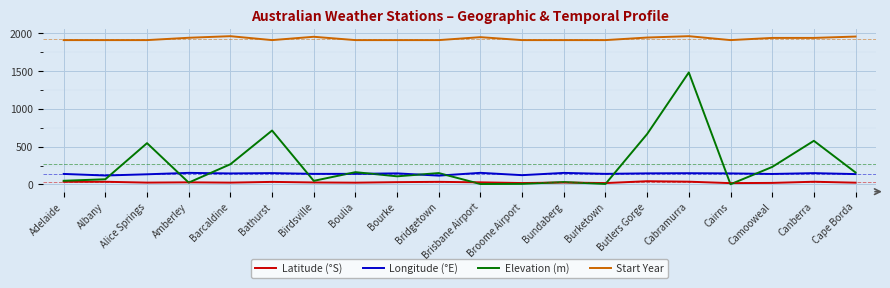

Which category has the highest value in the Elevation (m) series?

Cabramurra